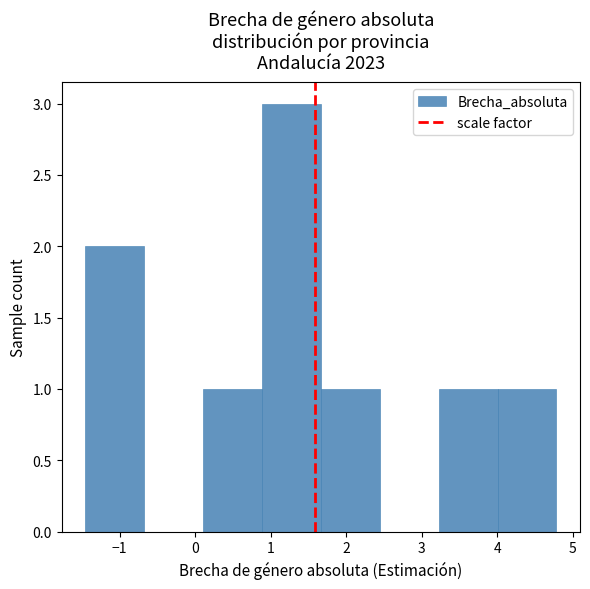

Reading left to right, transcribe this chart: for each bar, give the range it covers on the x-axis and its height. Neither the bar edges nor the heights are printed on the chart, so give them approximately, as read against the axes.

-1.5 to -0.7: 2
-0.7 to 0.1: 0
0.1 to 0.9: 1
0.9 to 1.7: 3
1.7 to 2.4: 1
2.4 to 3.2: 0
3.2 to 4.0: 1
4.0 to 4.8: 1